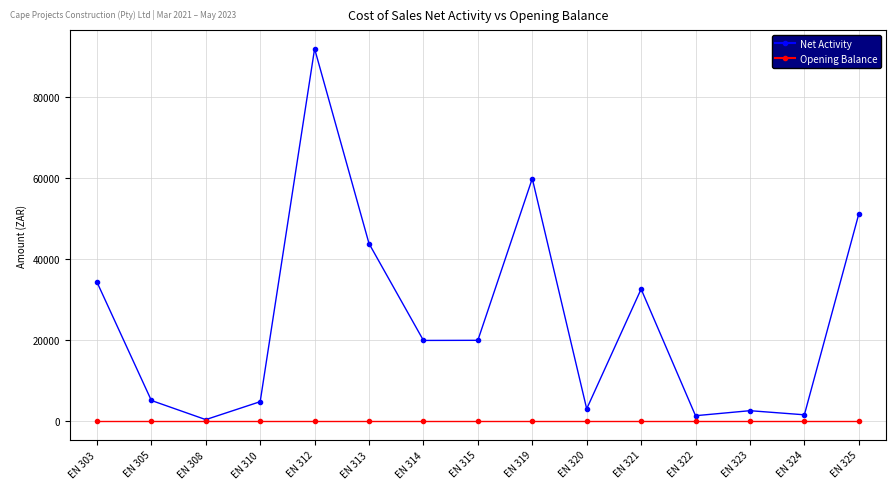

Rank the series by their average value, from highest to lowest.

Net Activity, Opening Balance